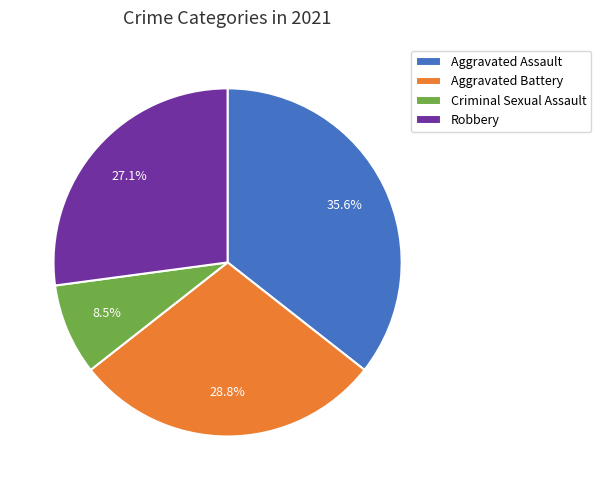

The Criminal Sexual Assault slice represents 20% of the pie. True or false?

False